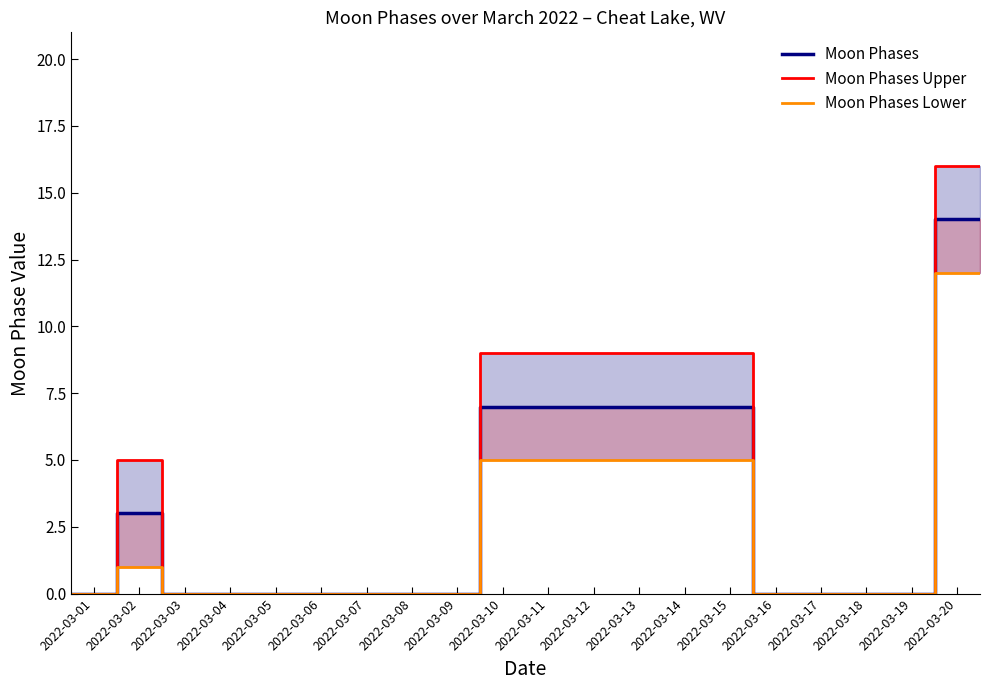

What is the label of the 9th point from the left?

2022-03-09